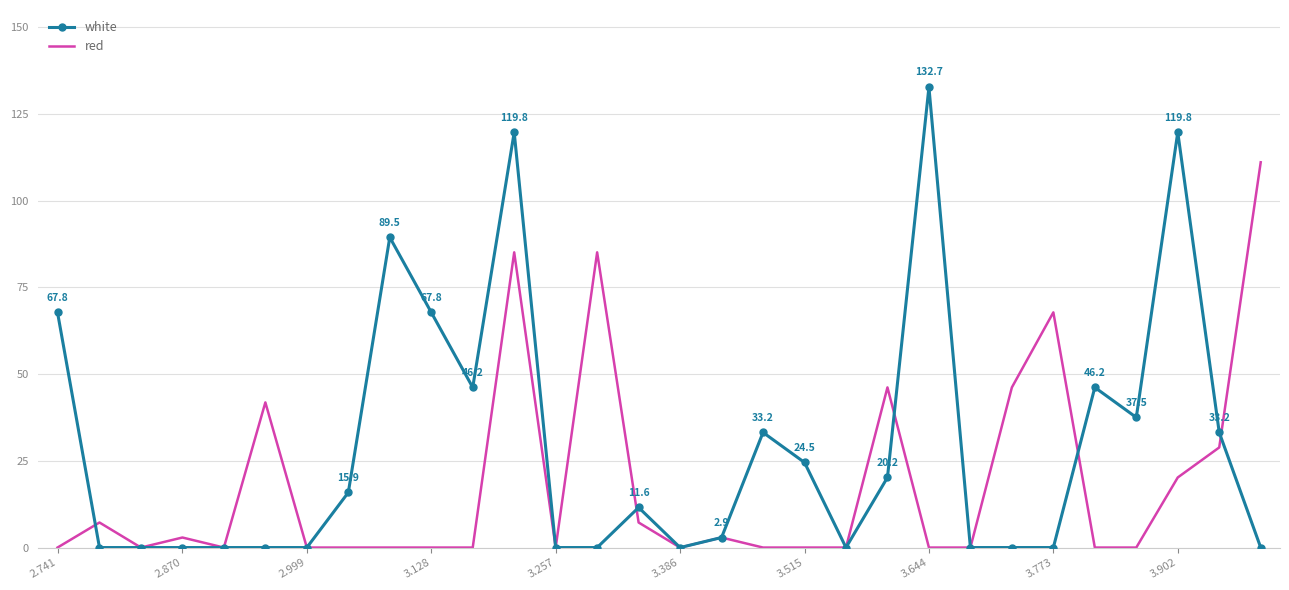

Rank the series by their average value, from lowest to highest.

red, white